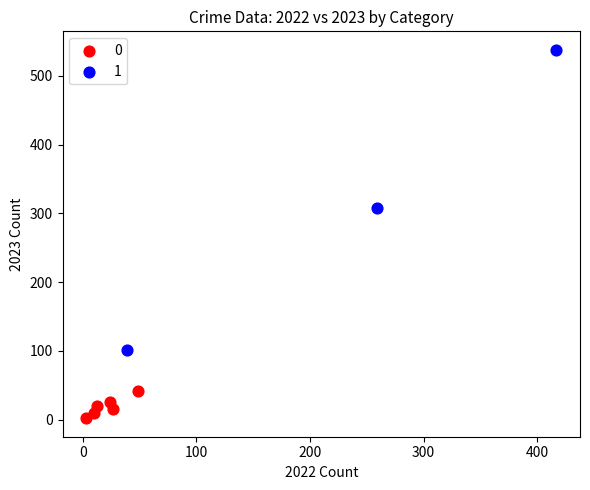

What are all the series names shown in the legend?

0, 1